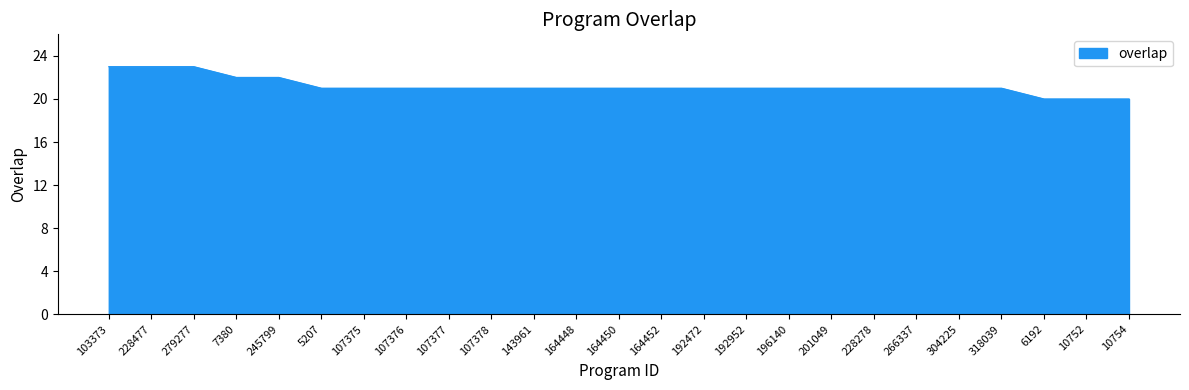

What is the difference between the maximum and second lowest values?

3